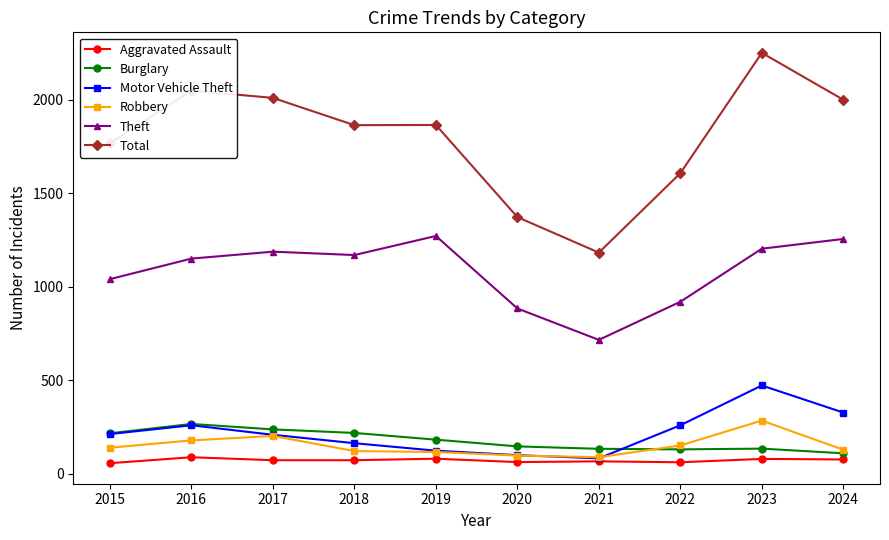

True or false: Total and Aggravated Assault cross at least once.

False